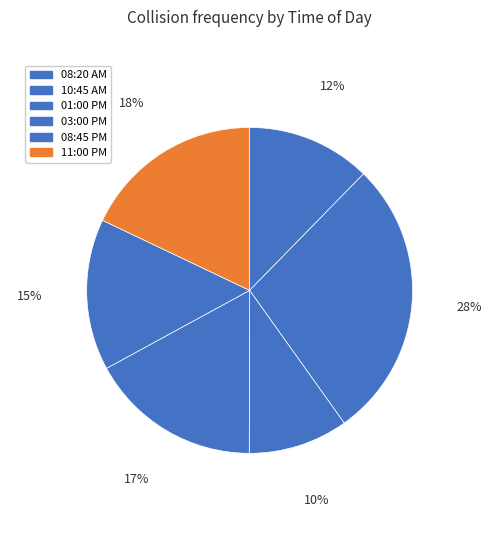

To the nearest percent, what percentage of the pie is 08:20 AM?

12%